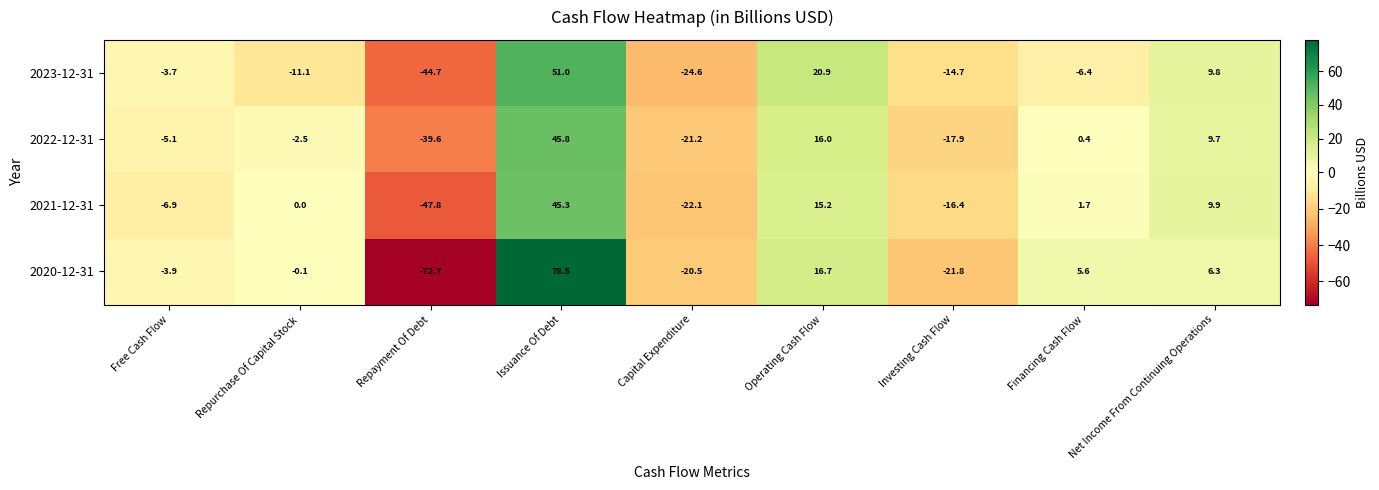

At how many categories does at least one series exceed 48?

1